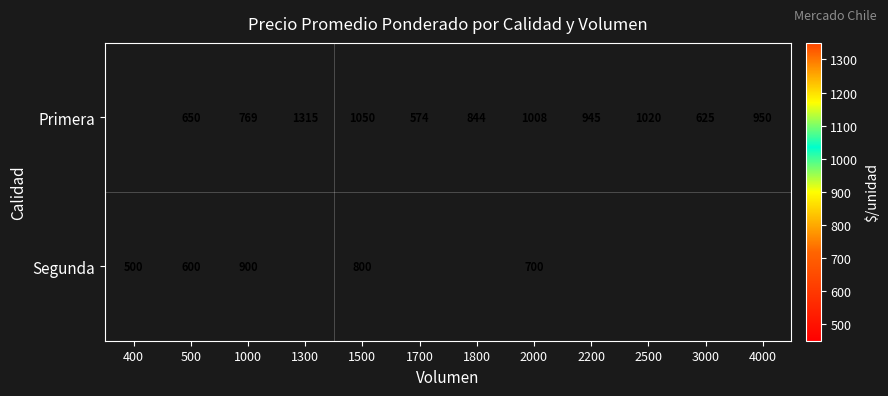

What is the total value across all series at 500?

1250